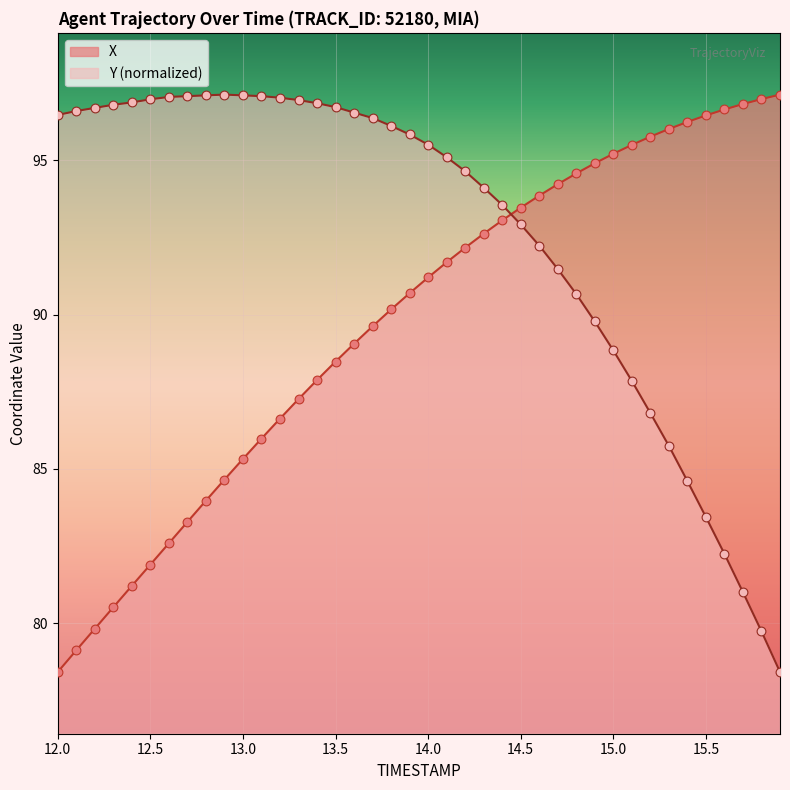

Which series reaches the maximum Y coordinate?

X